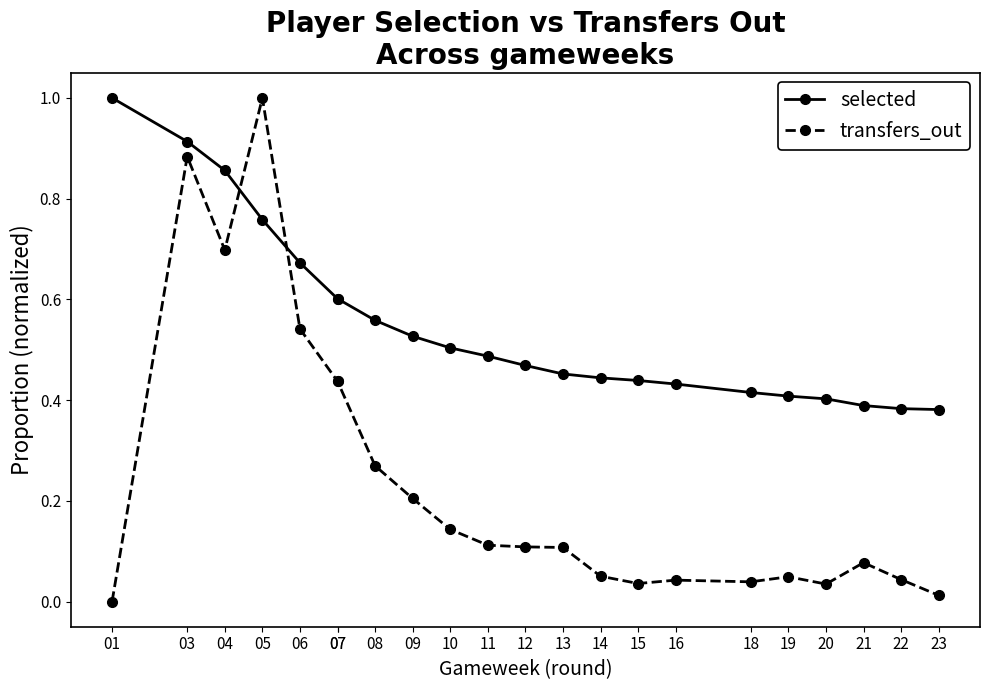

Is it true that selected equals 0.4 at 21?

True